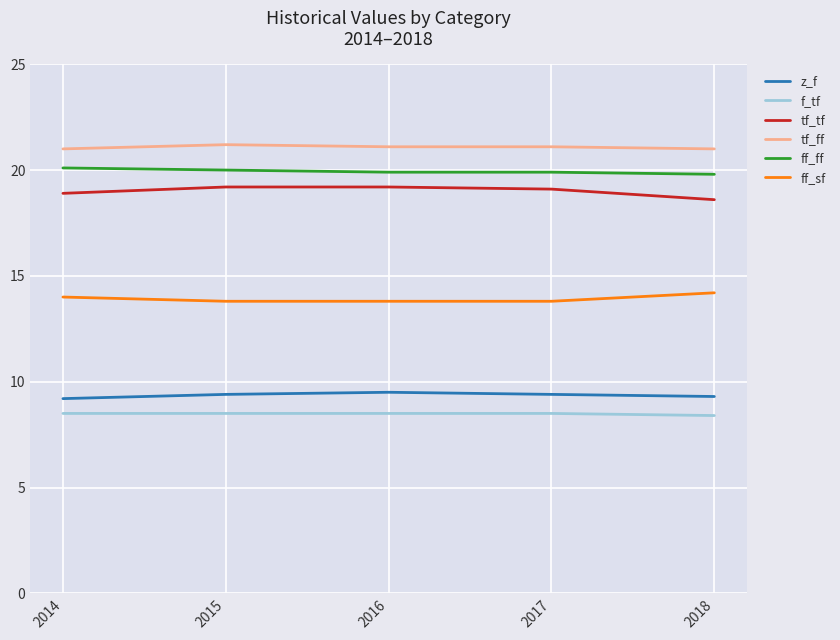

How many series are shown in this chart?

6